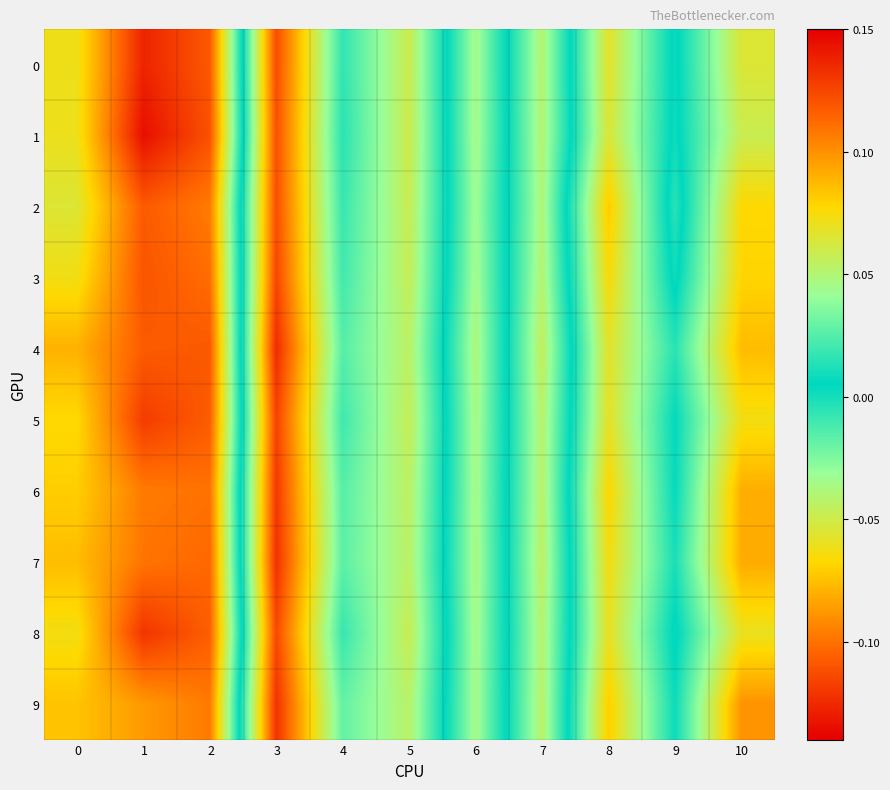

Between 2 and 3, which is larger?

2